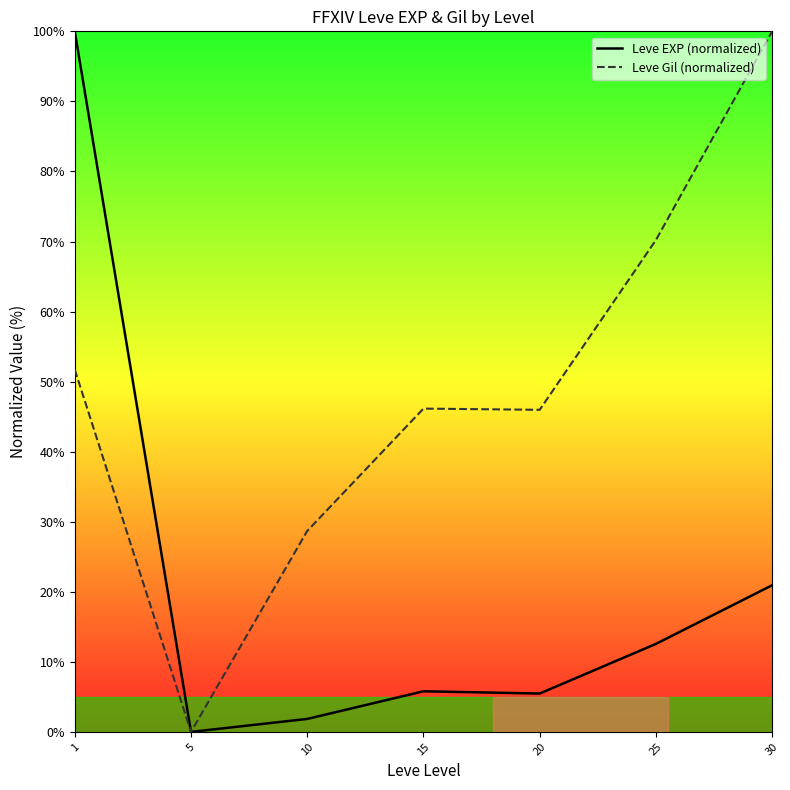

List the series in order of their peak value, lowest first.

Leve EXP (normalized), Leve Gil (normalized)